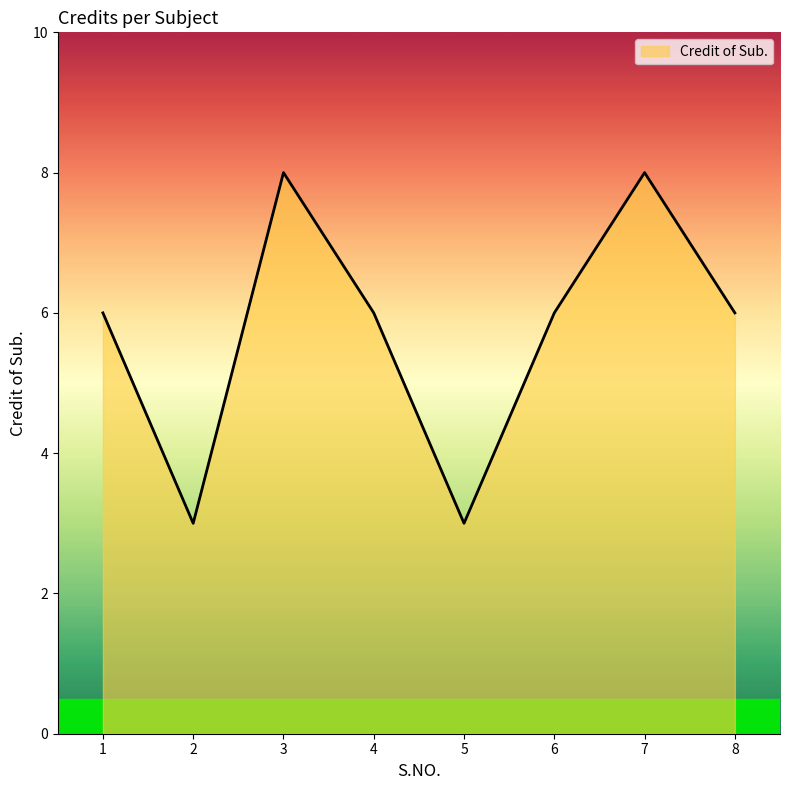

What is the average value?

6